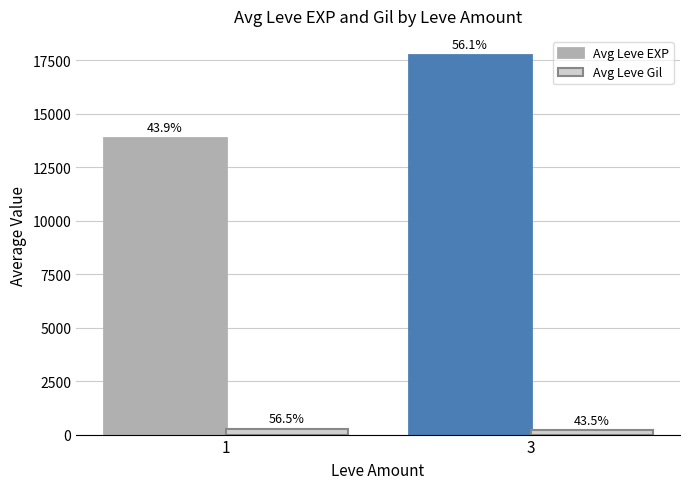

Which series has the largest total across all categories?

Avg Leve EXP